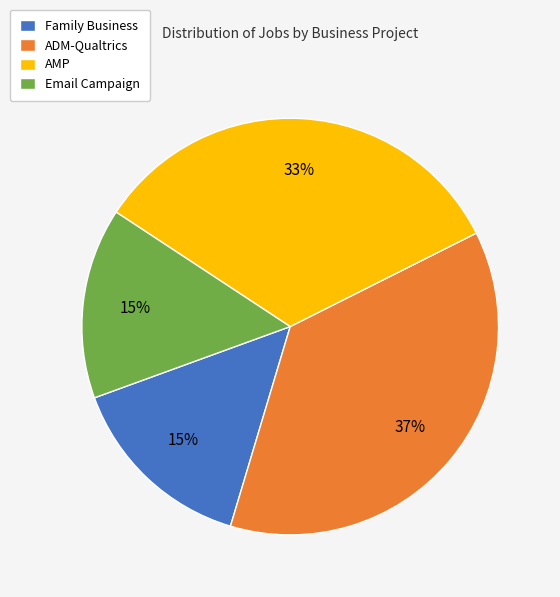

The Family Business slice represents 2% of the pie. True or false?

False